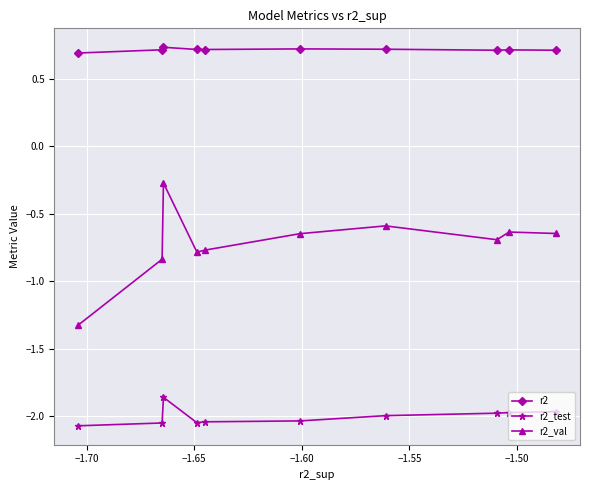

Count the number of data series in this chart.

3